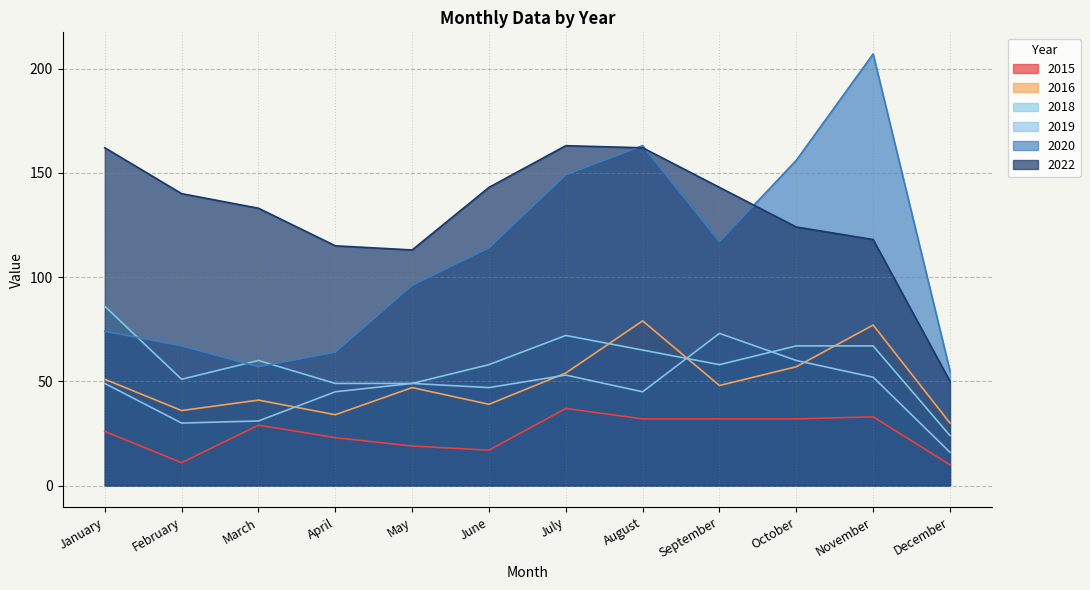

Which series has the largest total across all categories?

2022